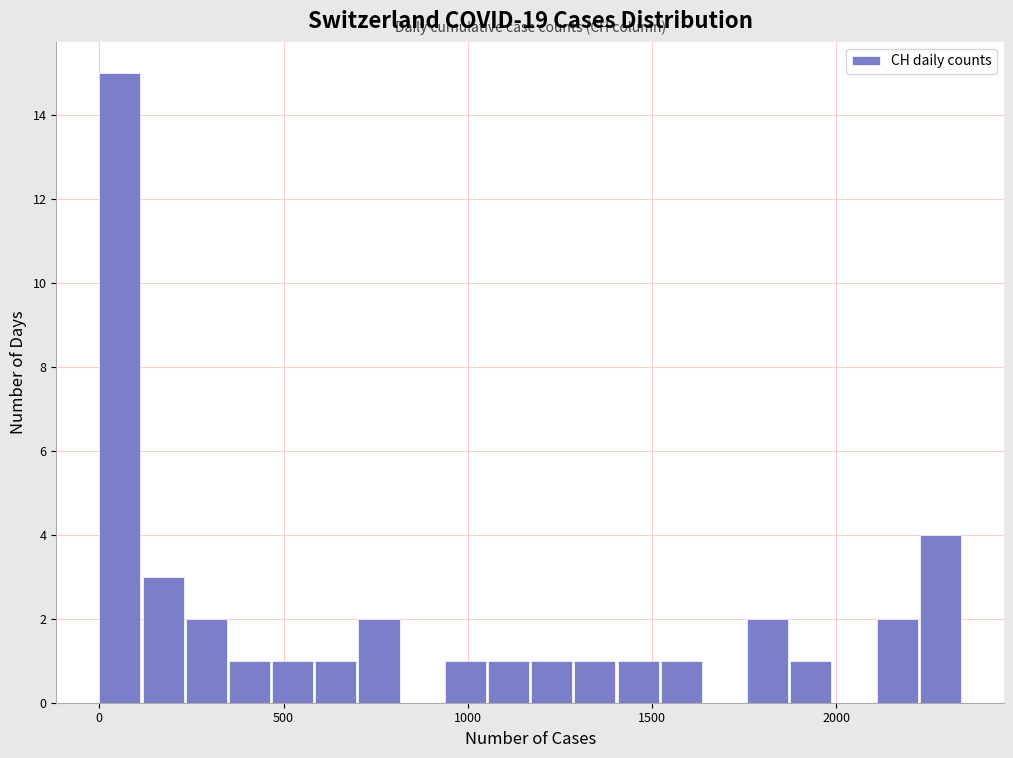

Around what value on the x-axis is the tallest bar? Give the approximate position of its centre, as read against the axis.

50